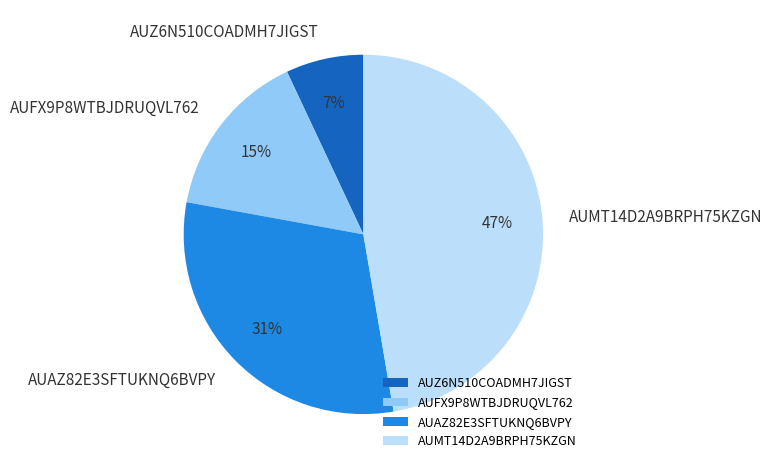

To the nearest percent, what is the difference between the largest and smallest slice percentages?

40%